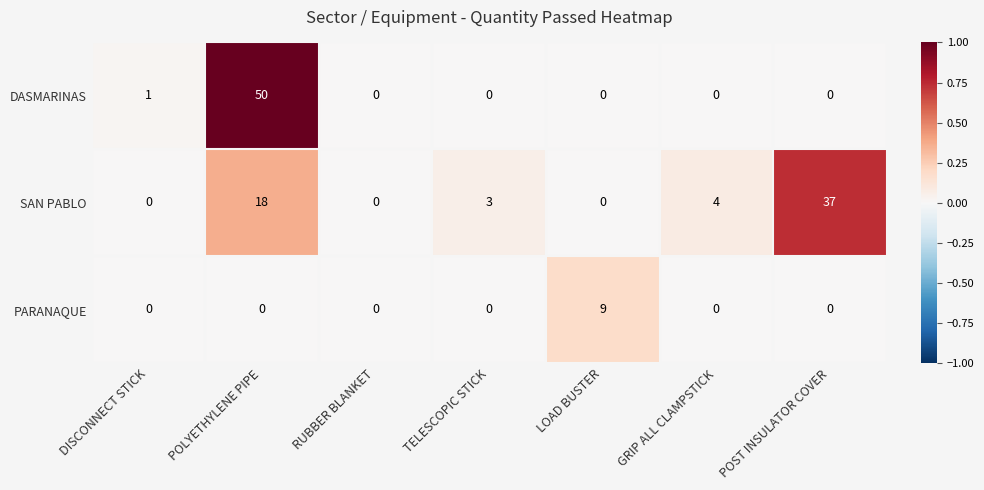

List the series in order of their peak value, highest first.

DASMARINAS, SAN PABLO, PARANAQUE